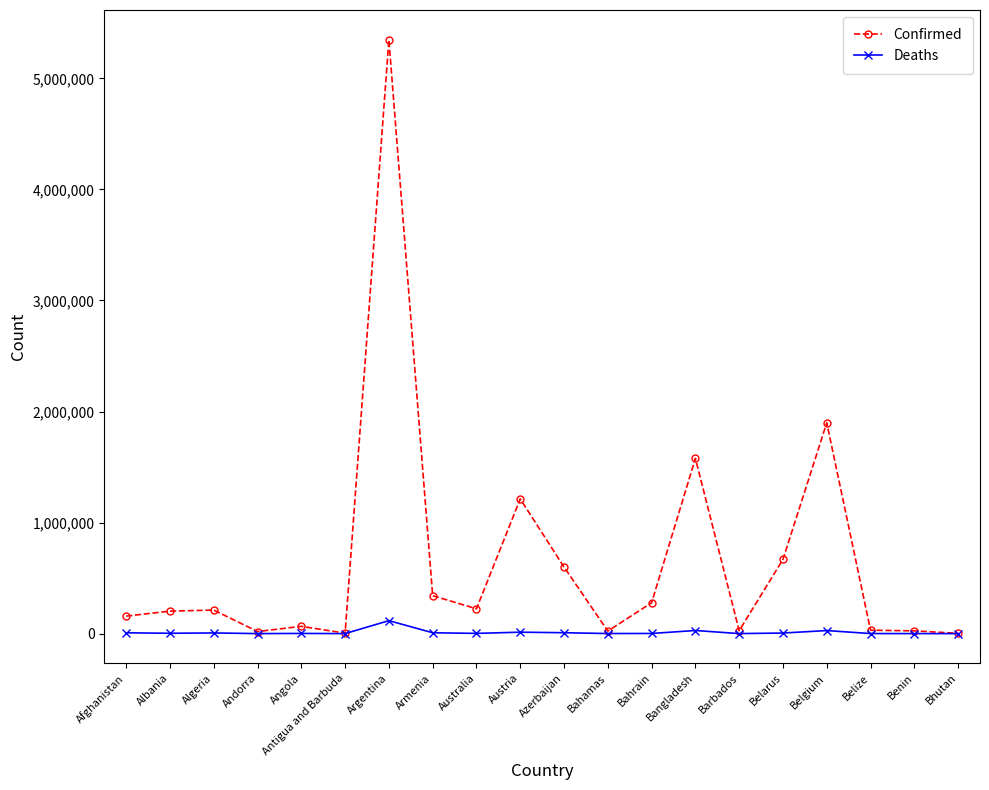

True or false: Confirmed has more than 2 points higher than both neighbors.

True